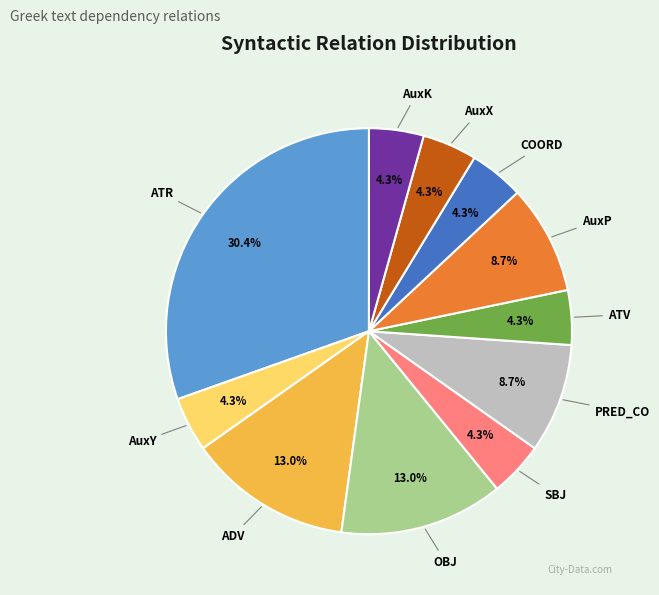

True or false: ADV accounts for 1% of the total.

False